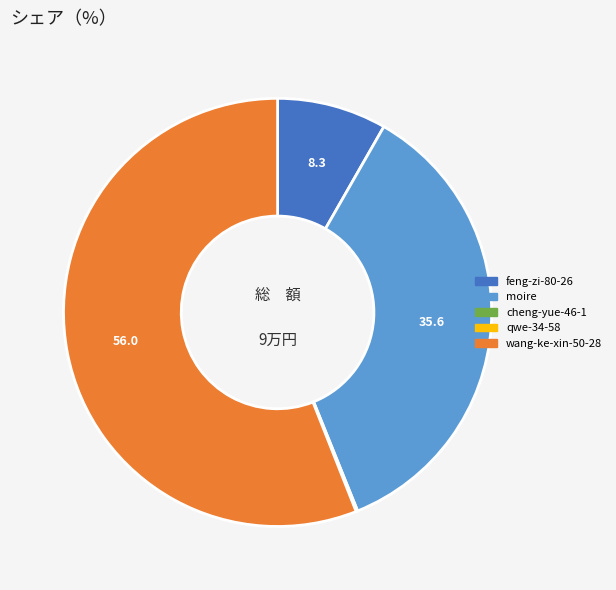

Which has a higher value, feng-zi-80-26 or wang-ke-xin-50-28?

wang-ke-xin-50-28